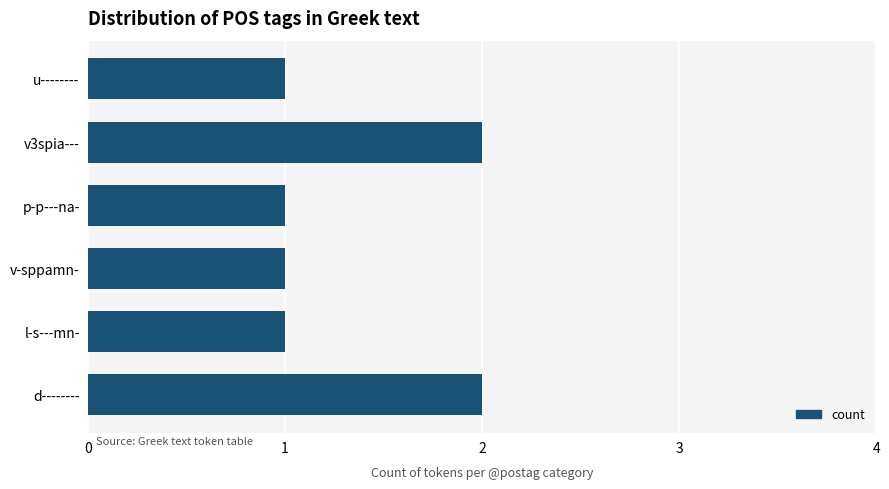

What is the smallest value displayed?

1